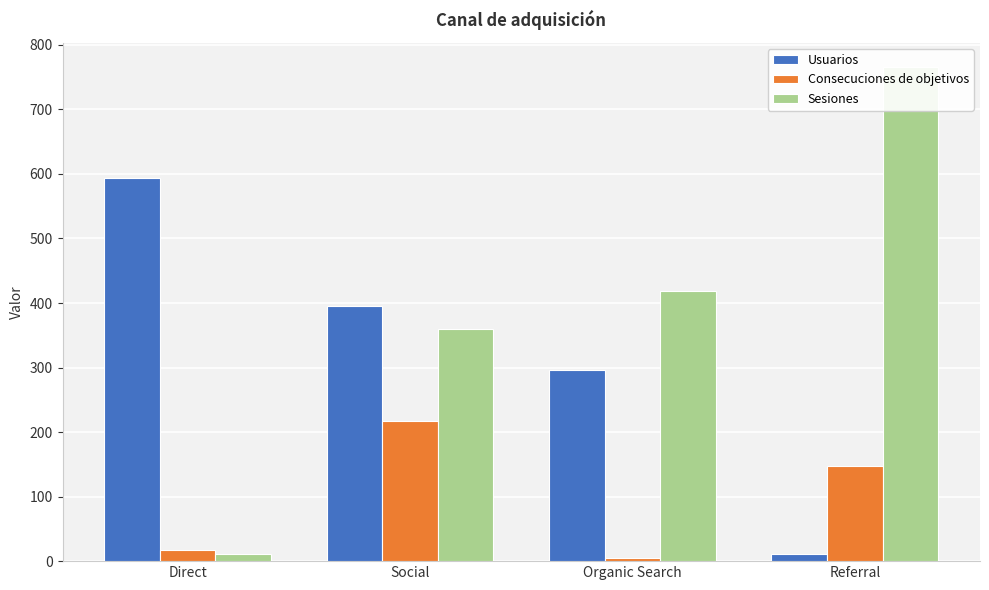

The value of Consecuciones de objetivos at Referral is 100. True or false?

False